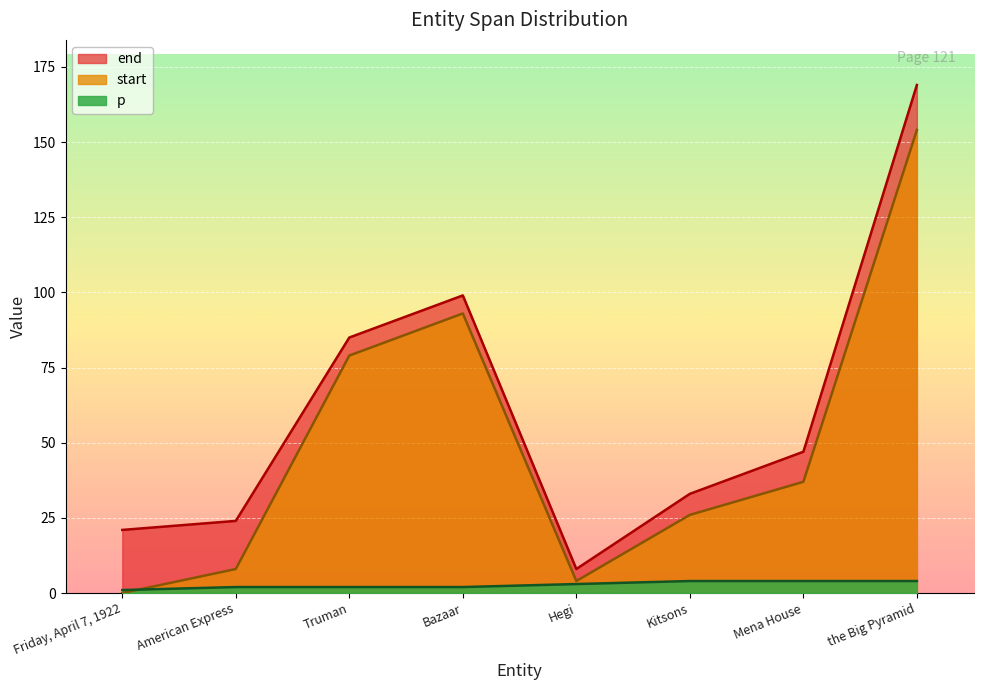

True or false: start has more than 0 points higher than both neighbors.

True